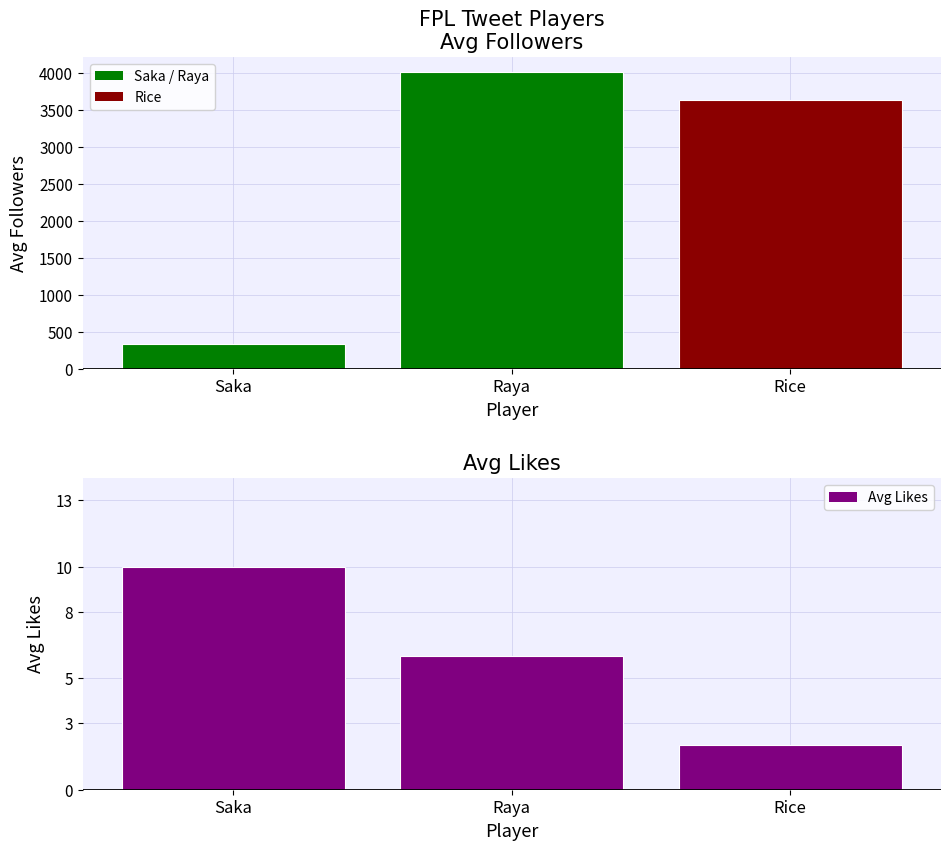

What is the average value of the Avg Followers series?

2659